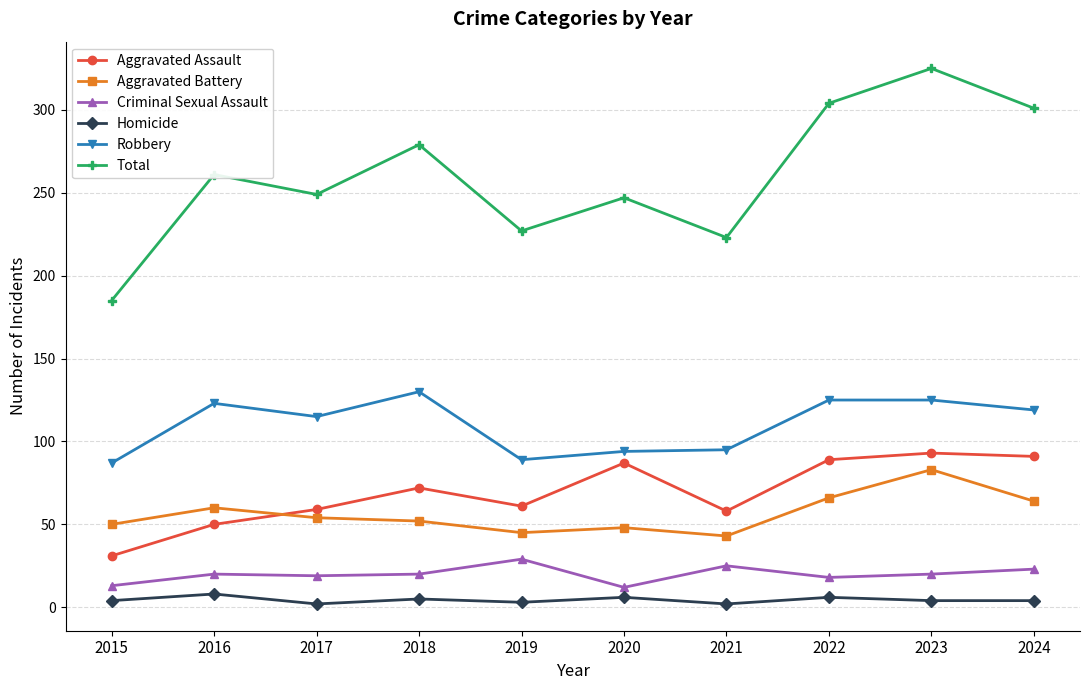

Rank the series at 2015 from highest to lowest value.

Total, Robbery, Aggravated Battery, Aggravated Assault, Criminal Sexual Assault, Homicide